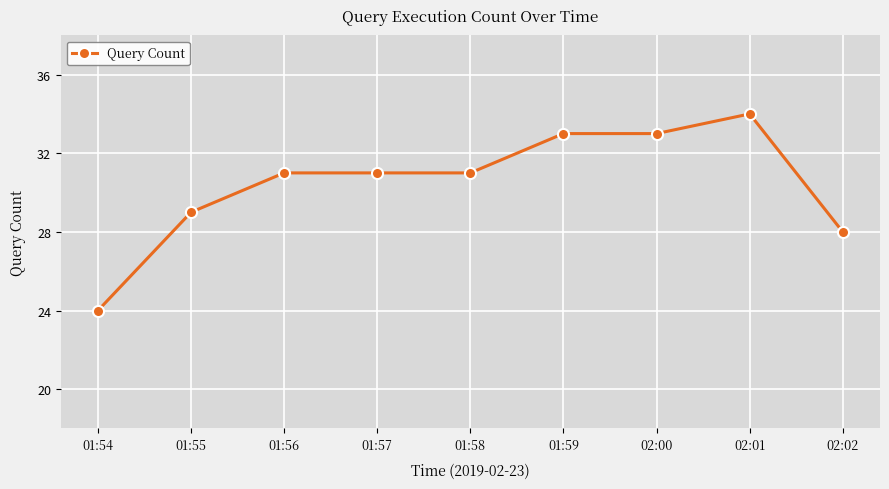

What is the value of the 4th point from the left?

31